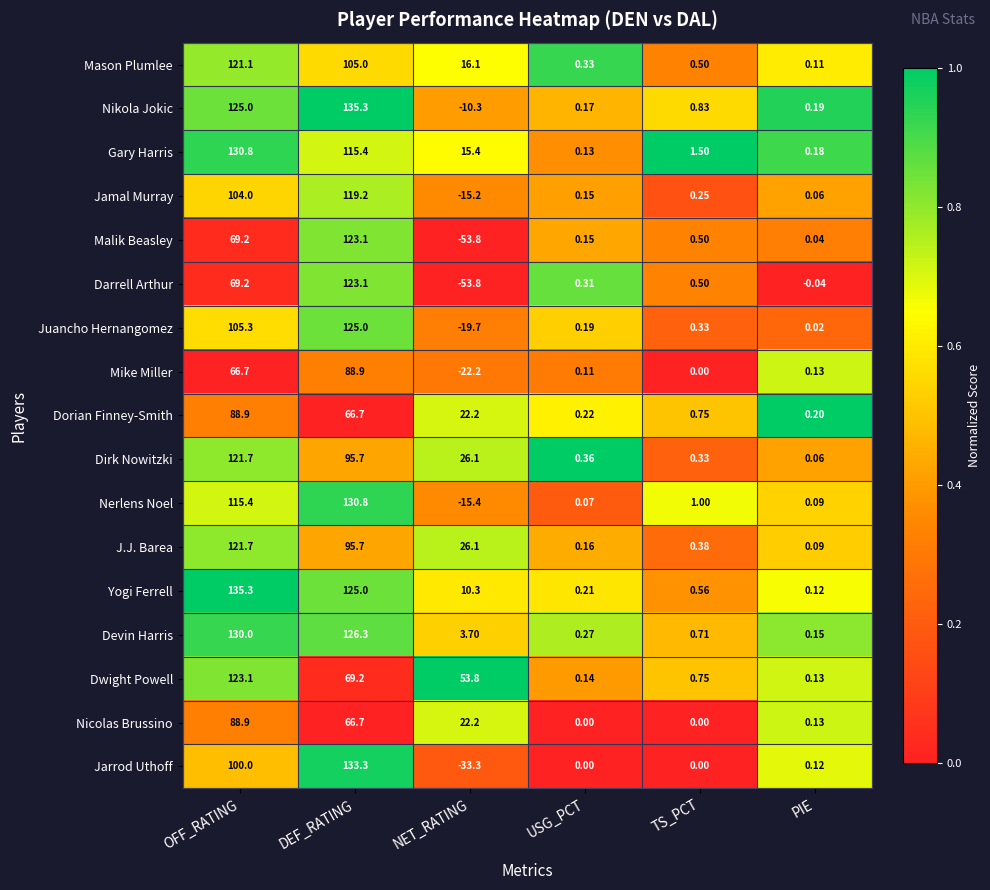

Which series changed the most between DEF_RATING and TS_PCT?

Nikola Jokic